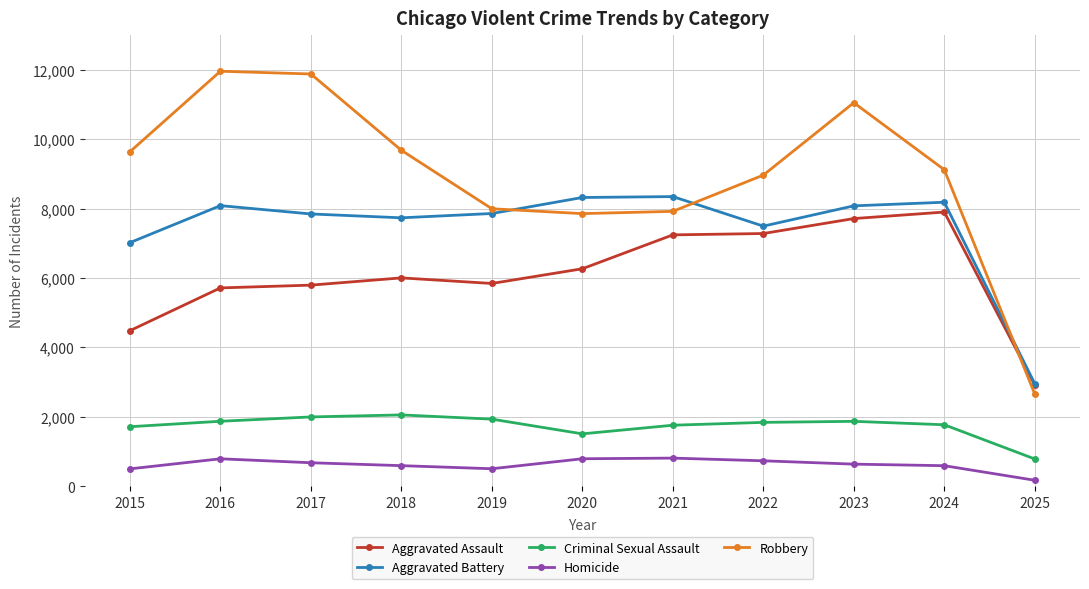

What is the maximum value for Robbery?

11960